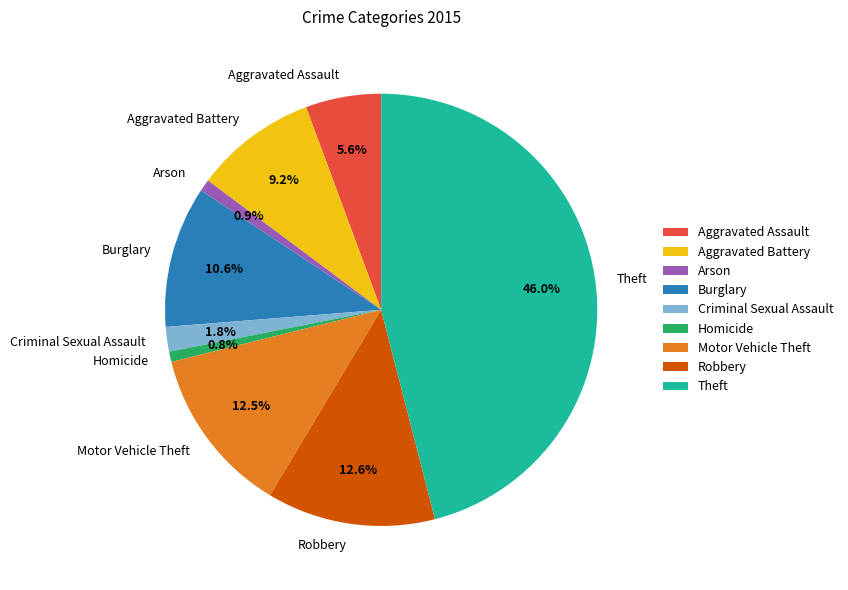

How many segments does this pie chart have?

9